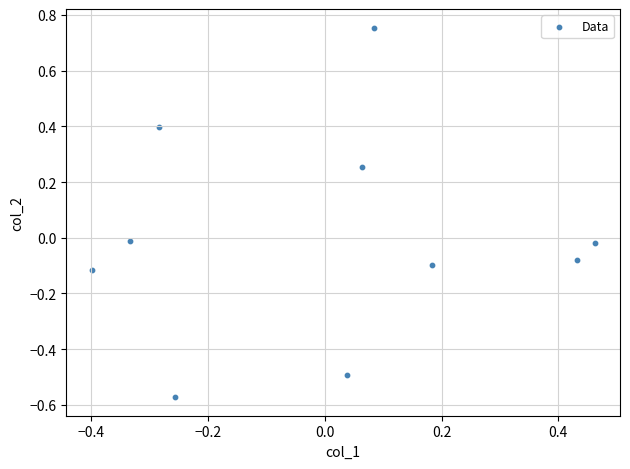

What is the range of Y values (max minus min)?

1.3